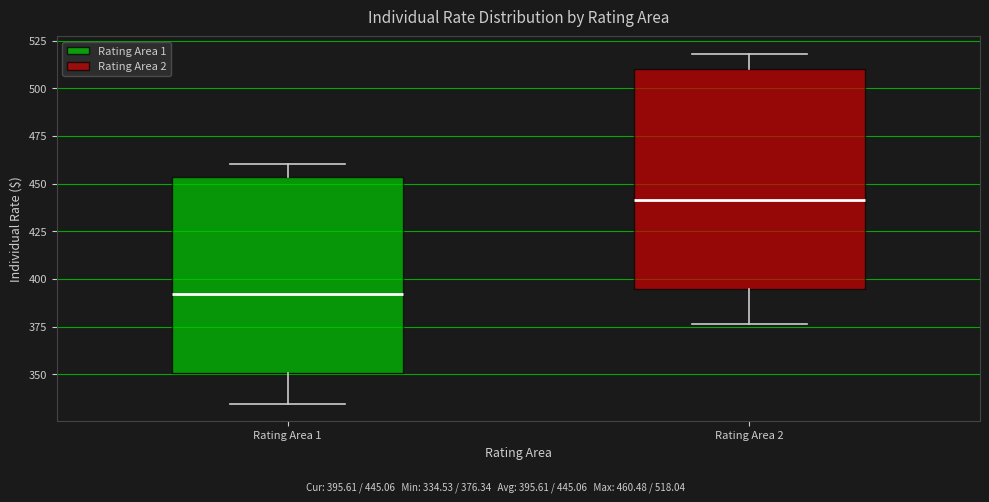

Reading left to right, read every box against the y-axis: the position of its median line, the range the box covers, and the ends of its whiskers. The values are not printed on the chart, so give them approximately, as read against the axis.

Rating Area 1: median 390, box 350 to 455, whiskers 335 to 460
Rating Area 2: median 440, box 395 to 510, whiskers 375 to 520